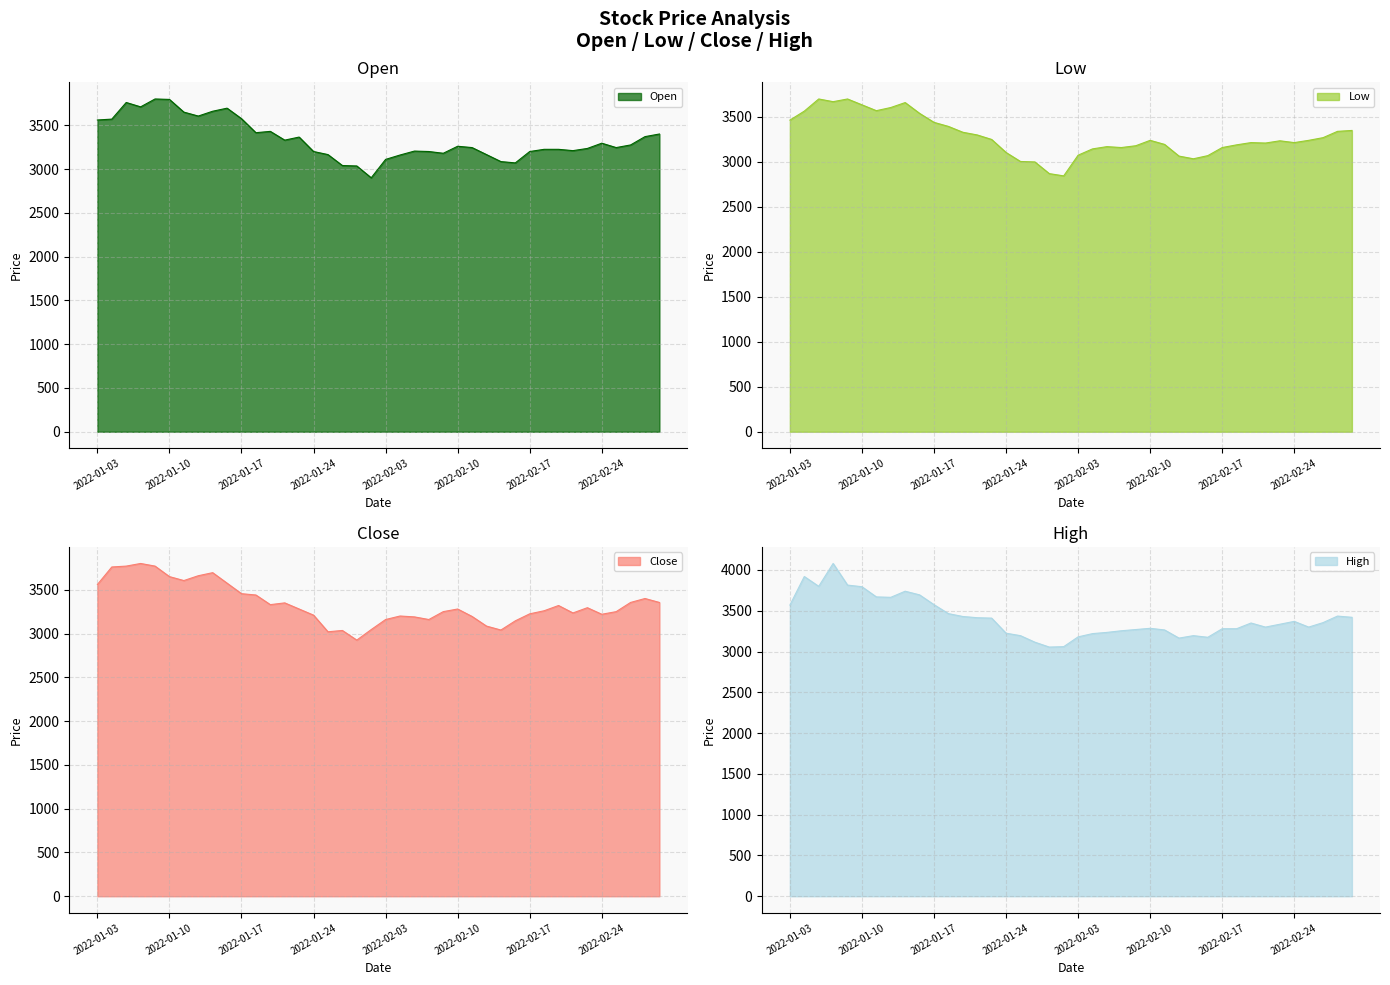

At which label does Close first exceed 3280?

2022-01-03